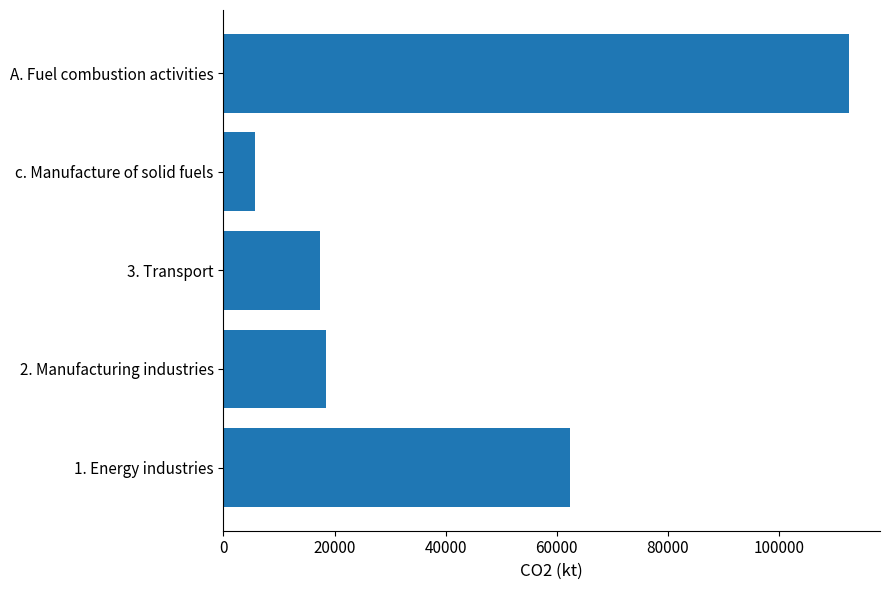

What is the ratio of the value at c. Manufacture of solid fuels to the value at 2. Manufacturing industries?

0.3